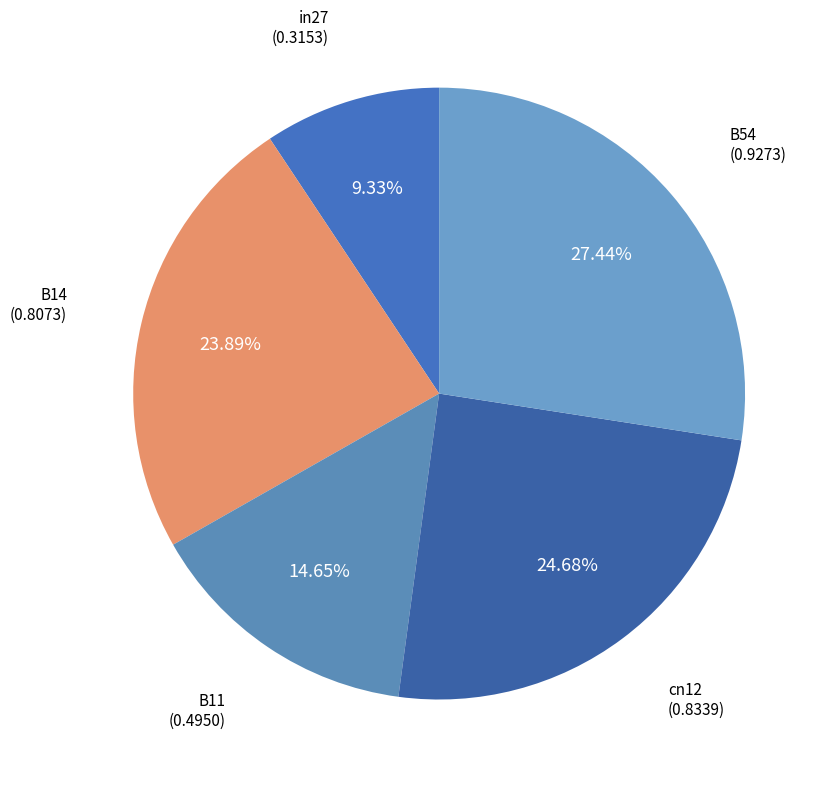

True or false: B11 accounts for 1% of the total.

False